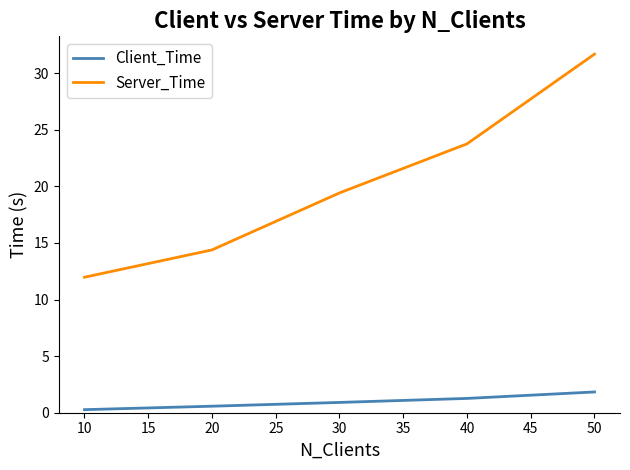

What is the spread (max minus min) of values at 10?

11.7